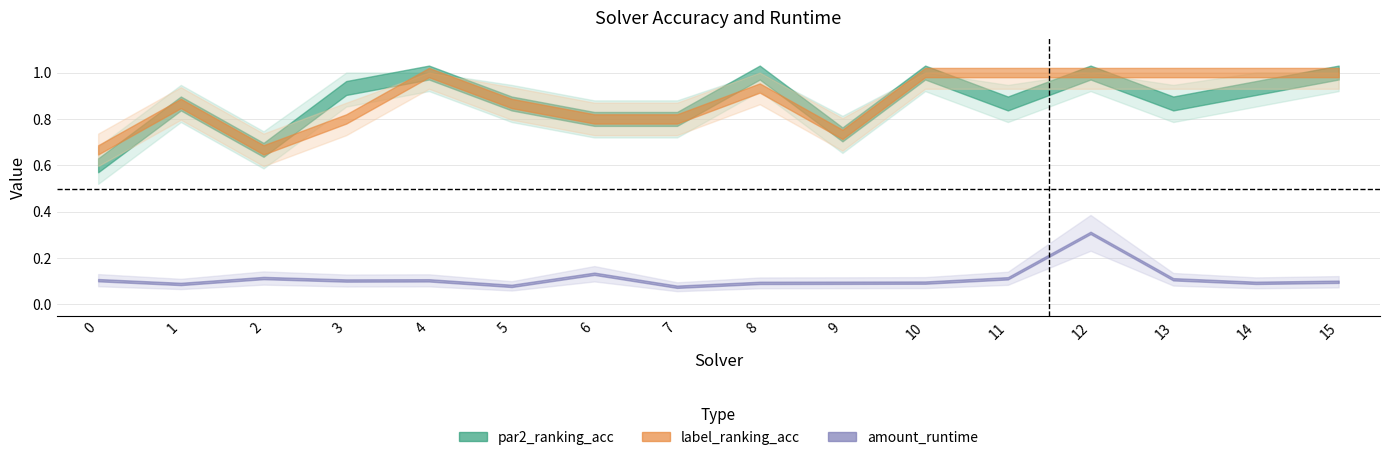

At which category is the sum across all series the highest?

12